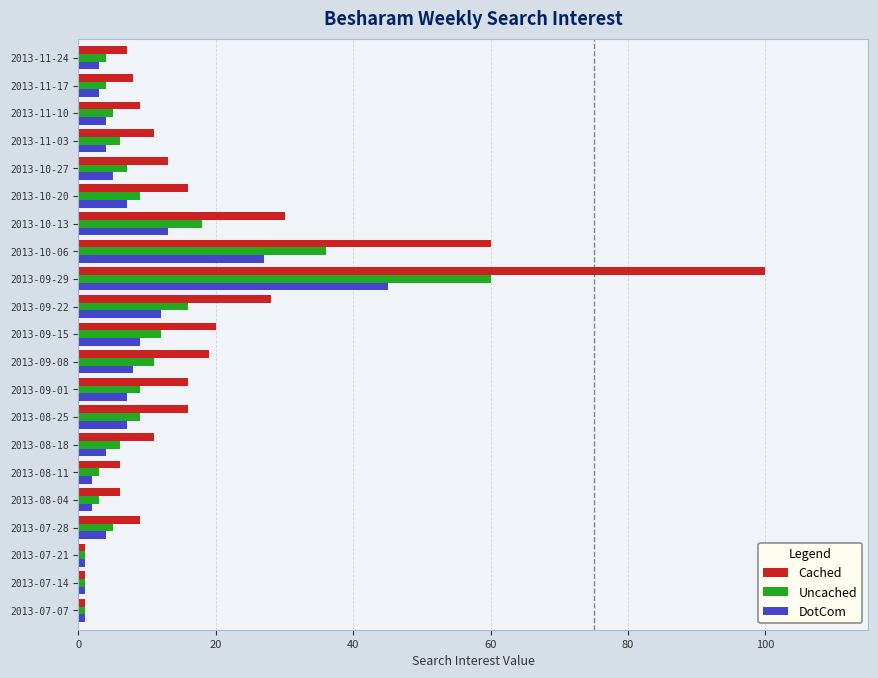

Count the number of data series in this chart.

3